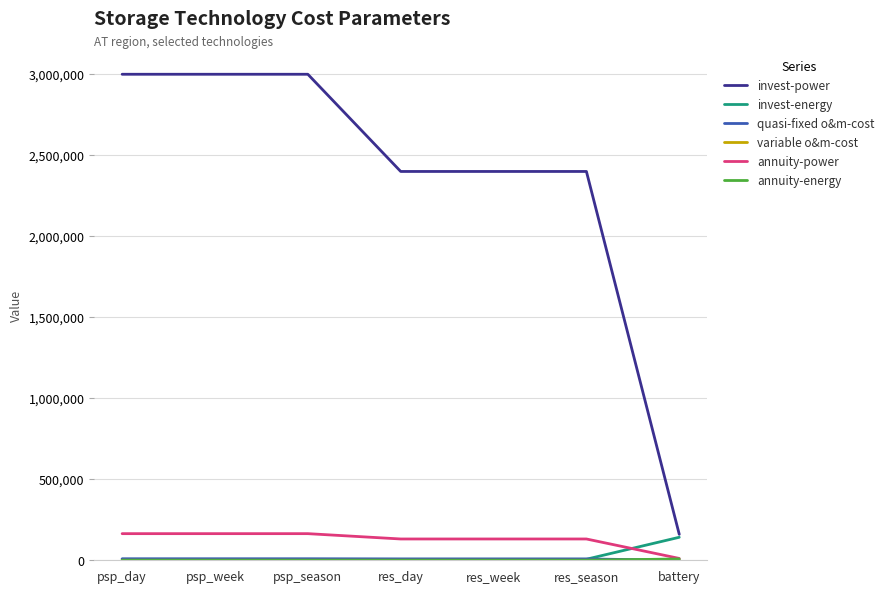

What is the greatest value displayed?

3000000.0